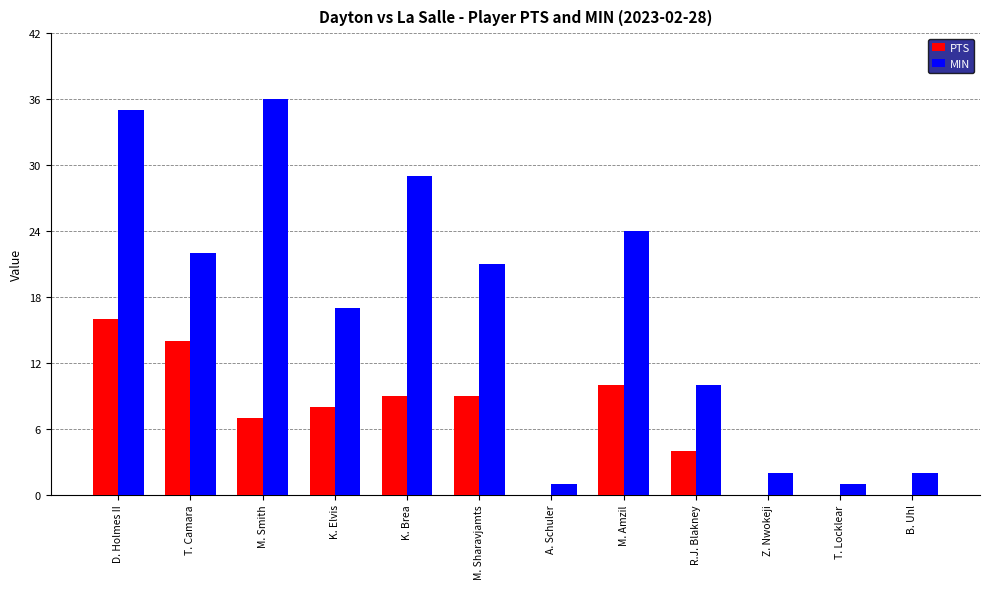

What are all the series names shown in the legend?

PTS, MIN